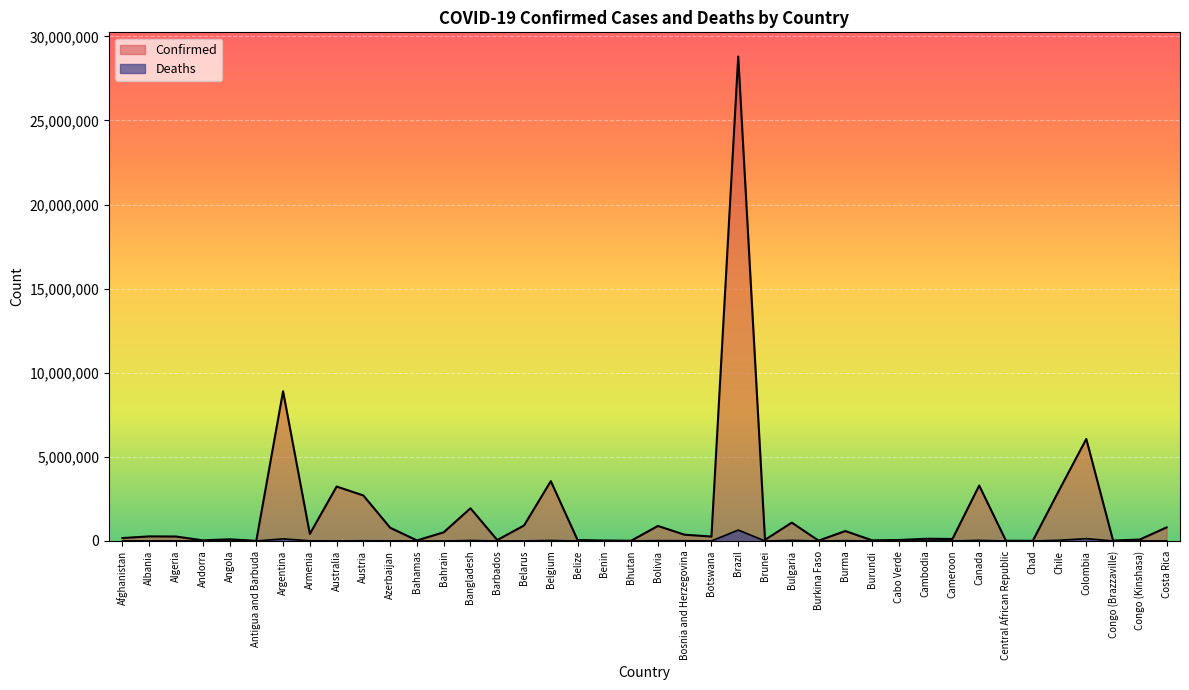

Reading right to left, what are all the values shown in this chart?

Confirmed: Costa Rica=806928	Congo (Kinshasa)=86018	Congo (Brazzaville)=24020	Colombia=6064583	Chile=3061019	Chad=7255	Central African Republic=14225	Canada=3294398	Cameroon=119240	Cambodia=130589	Cabo Verde=55886	Burundi=38127	Burma=590237	Burkina Faso=20751	Bulgaria=1091279	Brunei=67762	Brazil=28796571	Botswana=263950	Bosnia and Herzegovina=371202	Bolivia=893395	Bhutan=13137	Benin=26567	Belize=56694	Belgium=3557314	Belarus=921263	Barbados=55165	Bangladesh=1944376	Bahrain=514883	Bahamas=33135	Azerbaijan=786502	Austria=2704530	Australia=3236095	Armenia=420156	Argentina=8900656	Antigua and Barbuda=7437	Angola=98741	Andorra=37999	Algeria=265010	Albania=271702	Afghanistan=173879
Deaths: Costa Rica=8037	Congo (Kinshasa)=1335	Congo (Brazzaville)=378	Colombia=138767	Chile=42353	Chad=190	Central African Republic=113	Canada=36630	Cameroon=1923	Cambodia=3032	Cabo Verde=401	Burundi=38	Burma=19372	Burkina Faso=375	Bulgaria=35581	Brunei=127	Brazil=649676	Botswana=2619	Bosnia and Herzegovina=15459	Bolivia=21438	Bhutan=6	Benin=163	Belize=650	Belgium=30179	Belarus=6493	Barbados=316	Bangladesh=29045	Bahrain=1454	Bahamas=771	Azerbaijan=9438	Austria=14841	Australia=5212	Armenia=8478	Argentina=126152	Antigua and Barbuda=135	Angola=1900	Andorra=151	Algeria=6840	Albania=3472	Afghanistan=7609